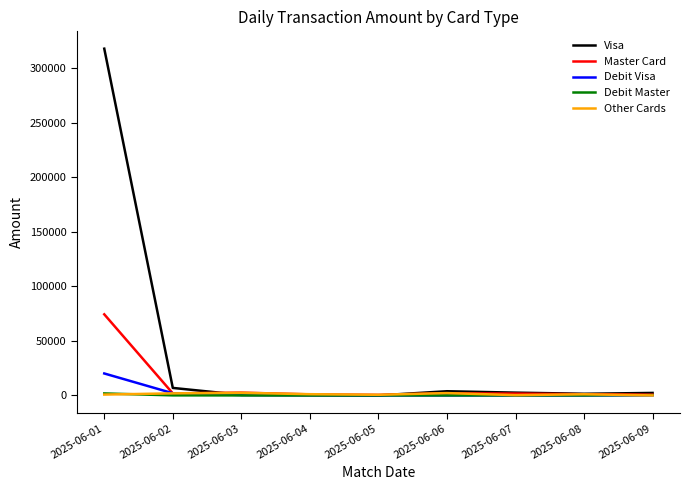

What is the difference between the maximum and minimum values in the Debit Visa series?

20120.9